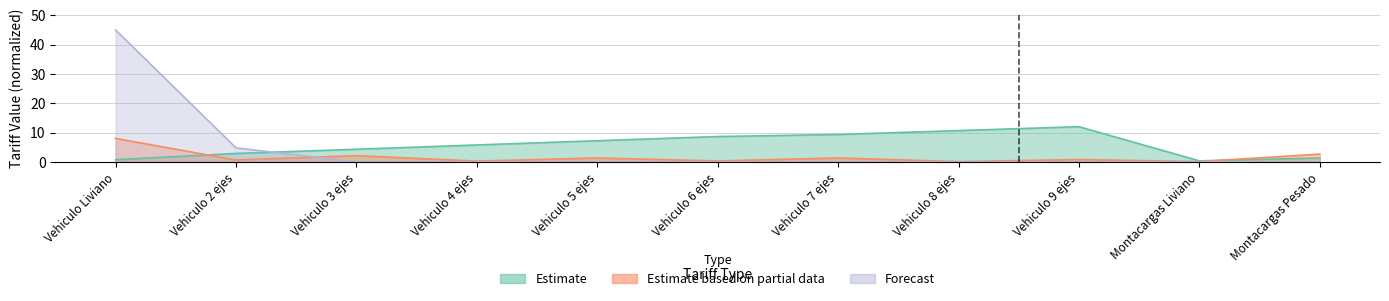

What is the difference between the second highest and second lowest values in the Forecast series?

4.8